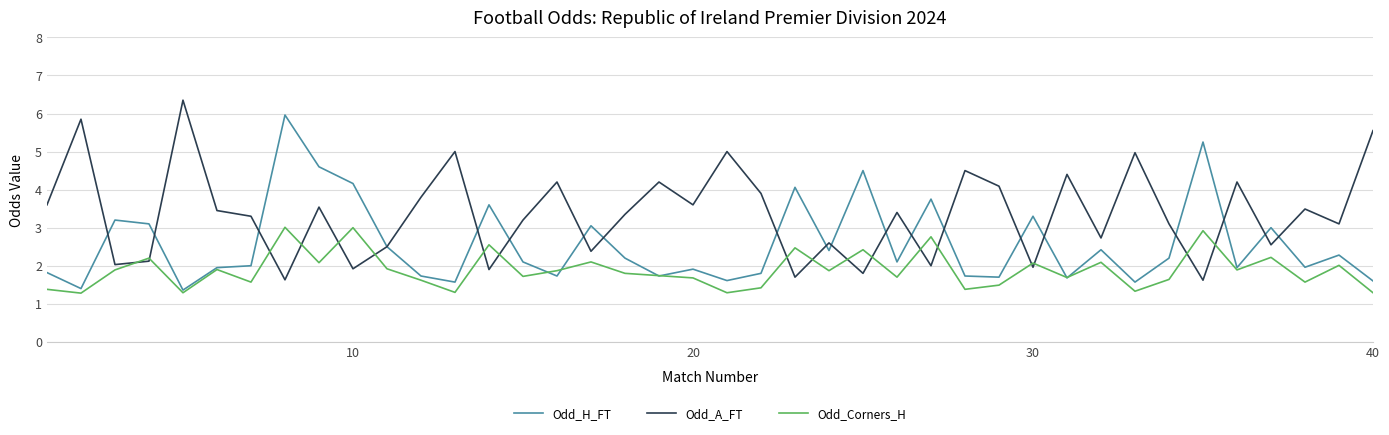

Which series has the largest total across all categories?

Odd_A_FT